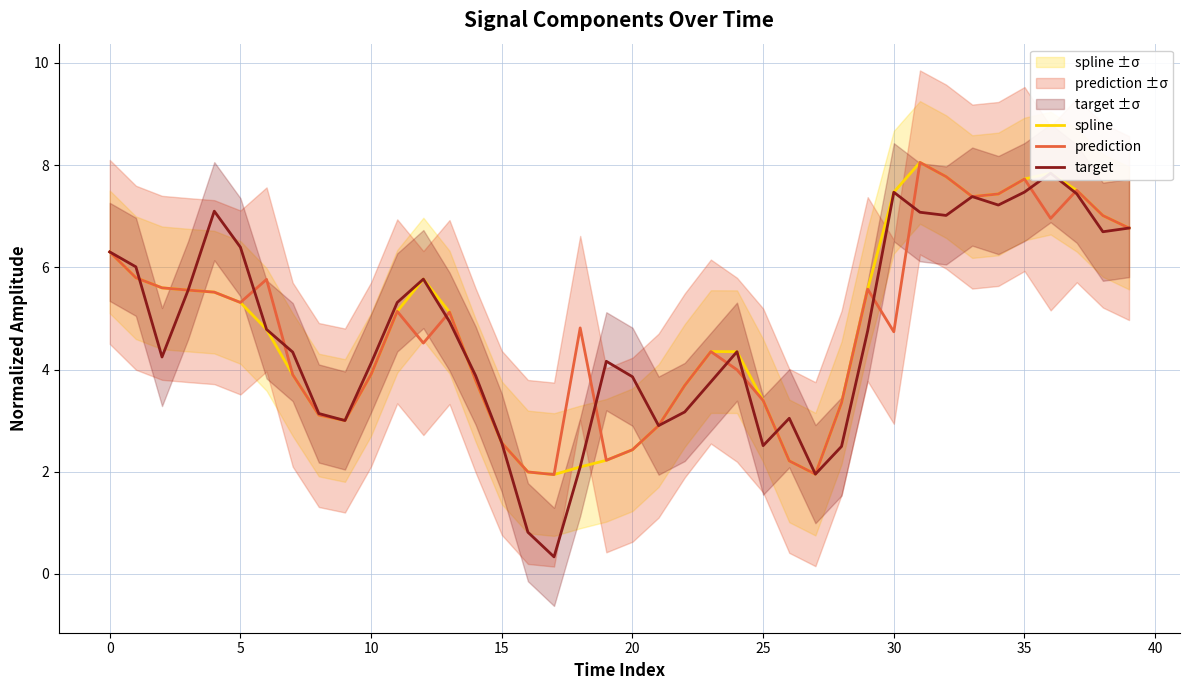

The spline series shows 2.2 at 26. True or false?

True